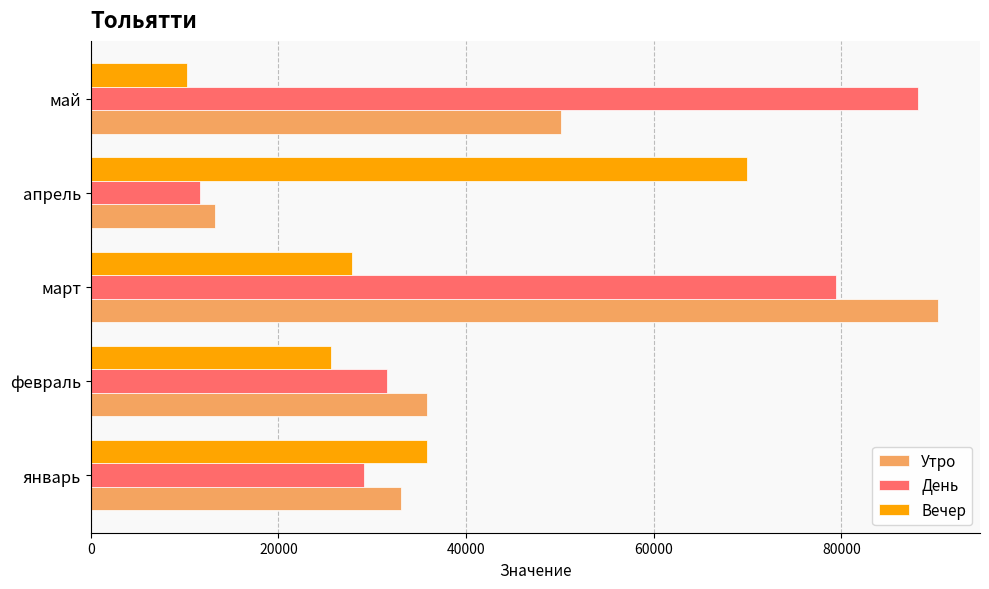

What is the difference between the maximum and minimum values in the День series?

76513